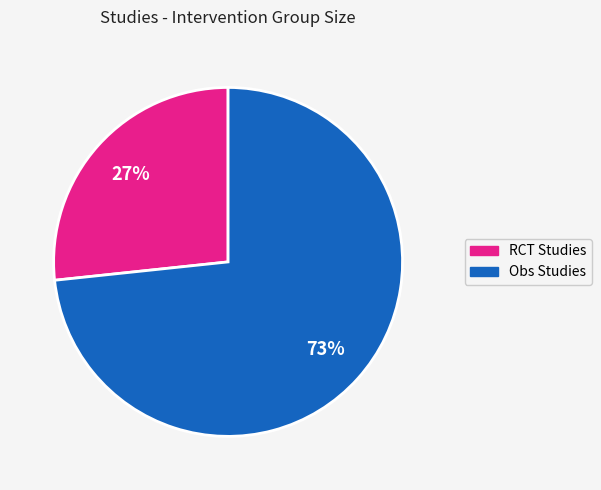

What percentage is the Obs Studies slice, to the nearest percent?

73%